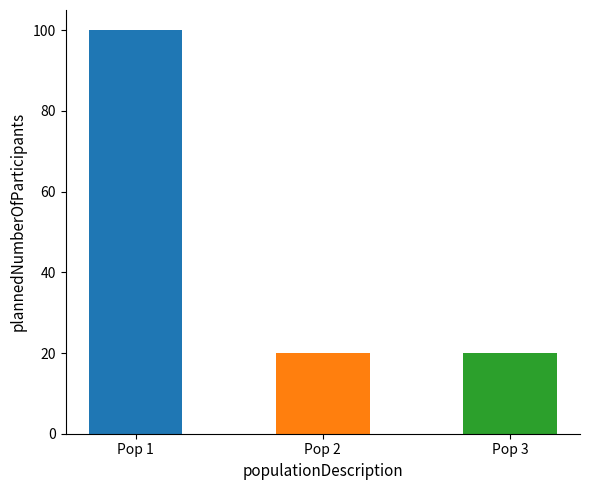

How many categories are shown in the chart?

3